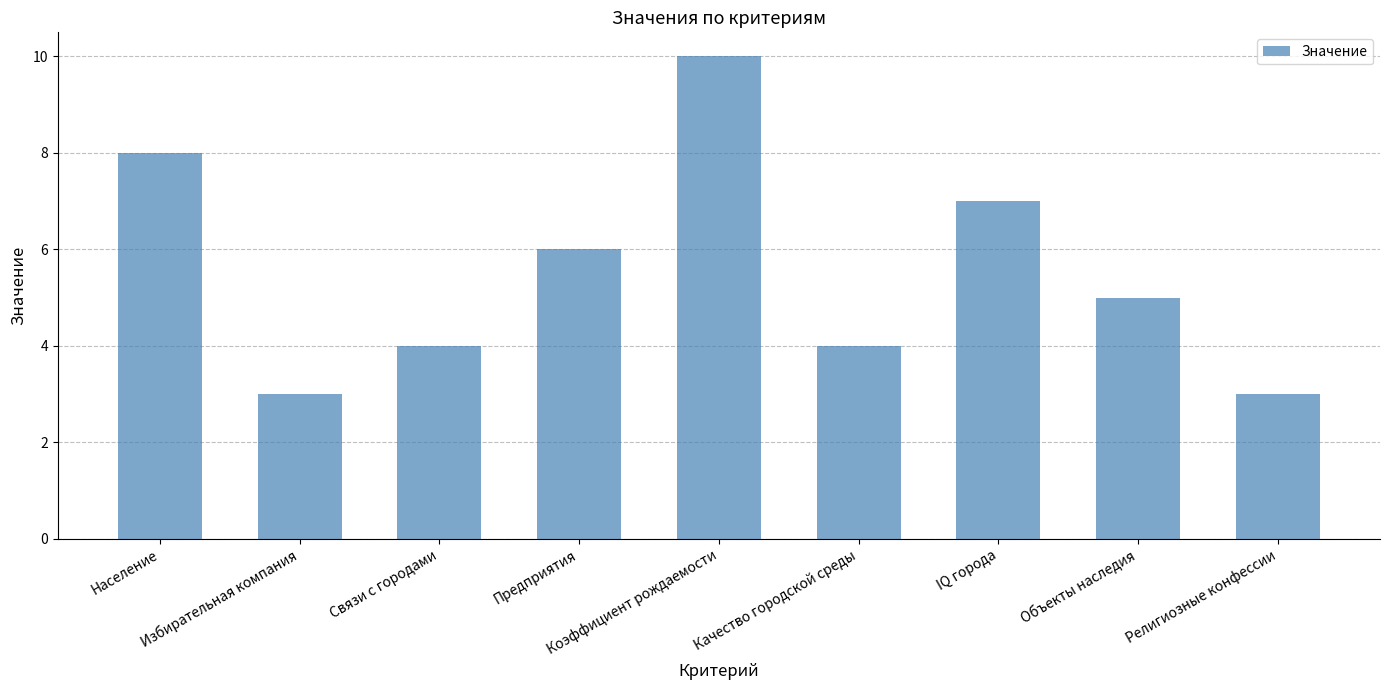

True or false: the data shows 8 at Население.

True